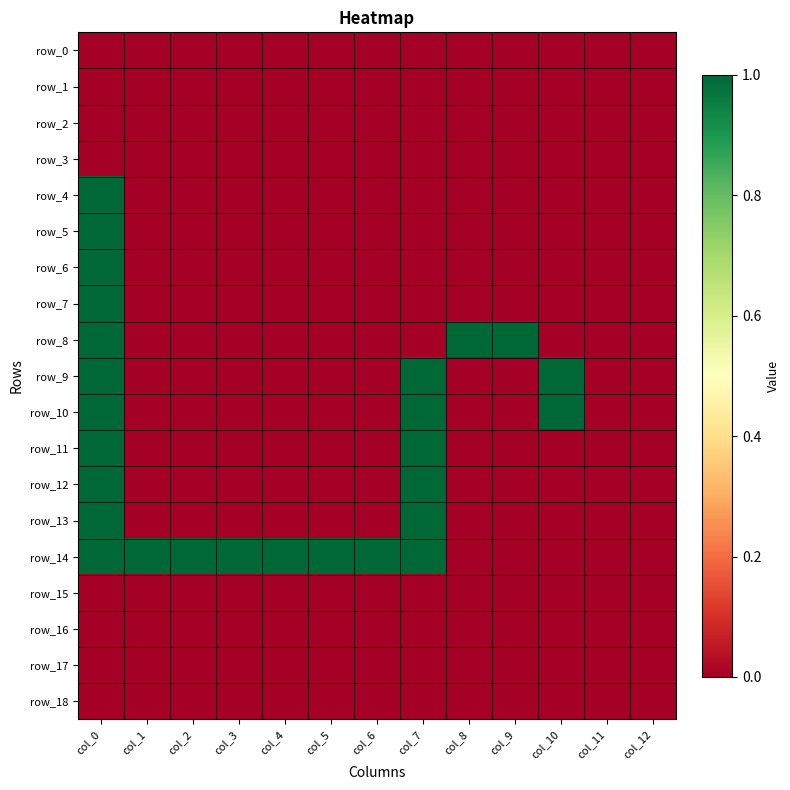

Which category has the highest value in the row_11 series?

col_0